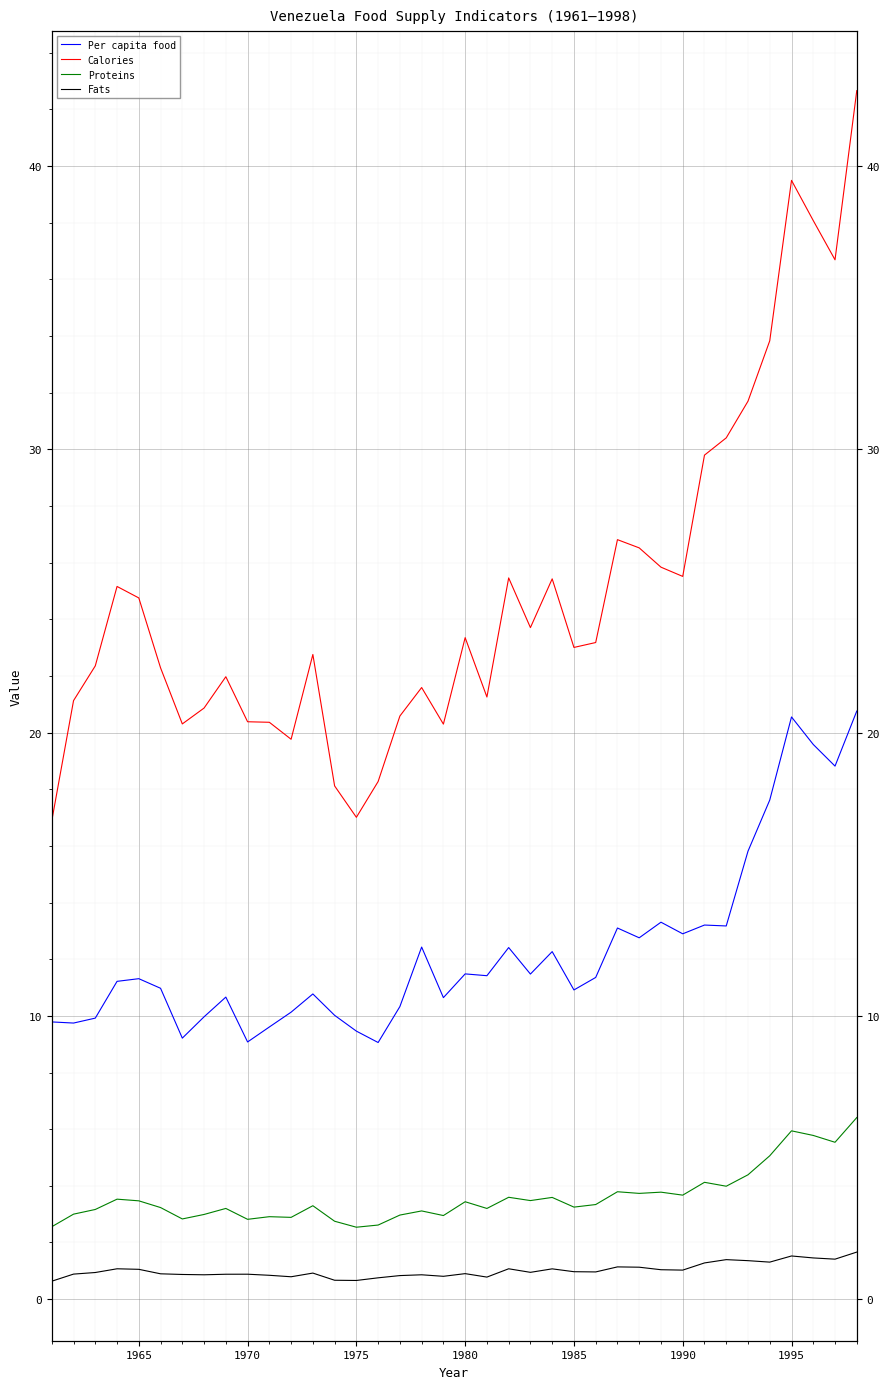

What is the greatest value displayed?

42.7